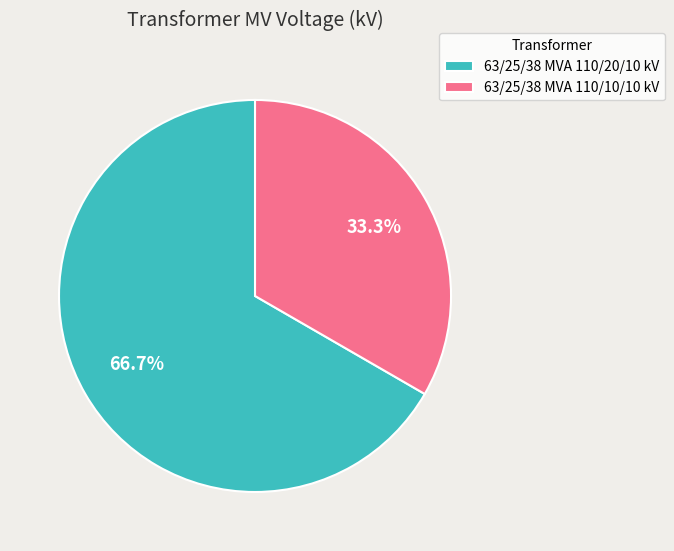

To the nearest percent, what is the difference between the largest and smallest slice percentages?

33%